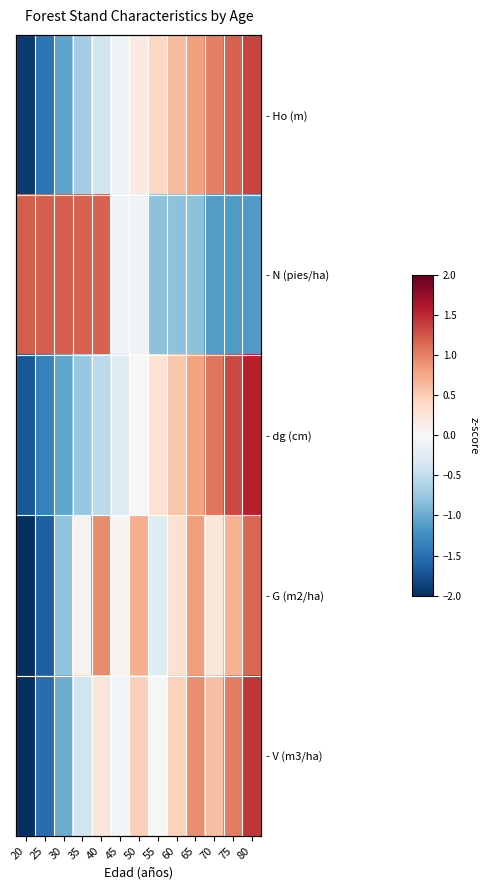

Which category has the highest value in the - Ho (m) series?

80